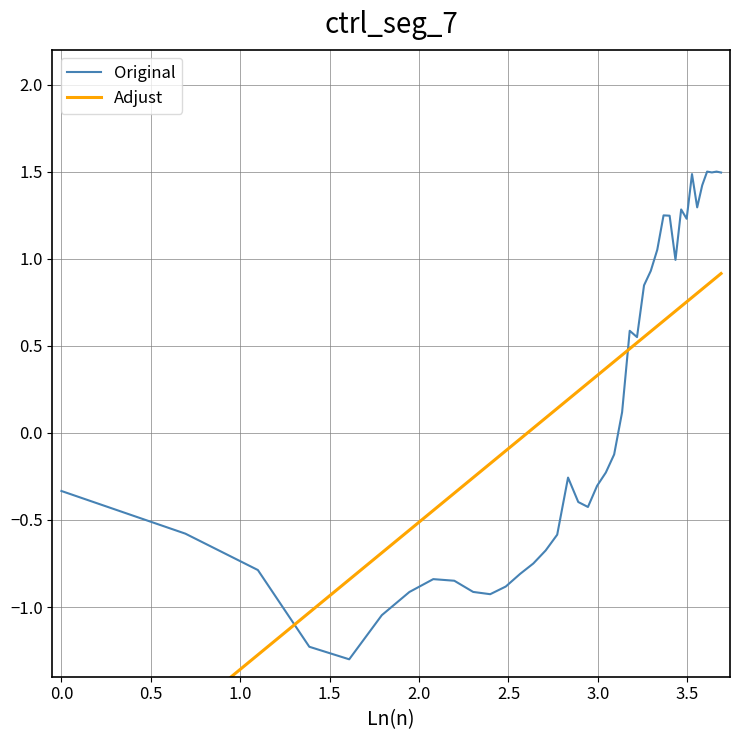

What is the maximum value for Original?

1.5